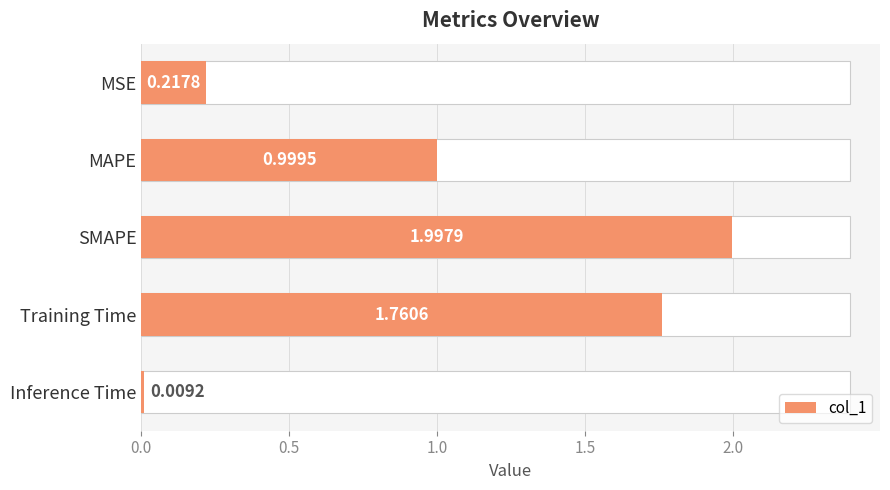

Does the chart contain any negative values?

No